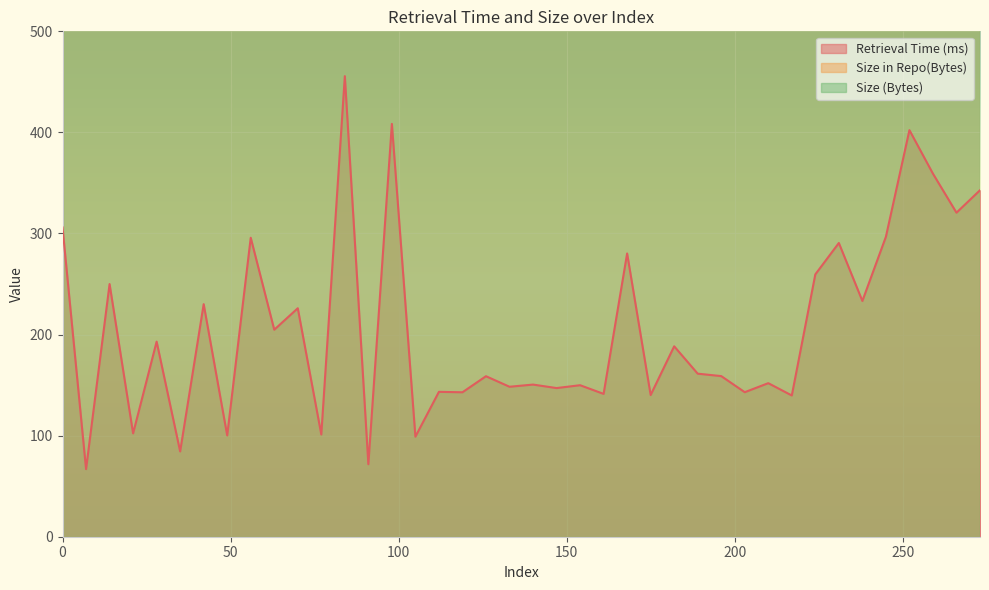

List the labels in order of Retrieval Time (ms) value, largest first.

84, 98, 252, 259, 273, 266, 0, 245, 56, 231, 168, 224, 14, 238, 42, 70, 63, 28, 182, 189, 196, 126, 210, 140, 154, 133, 147, 112, 203, 119, 161, 175, 217, 21, 77, 49, 105, 35, 91, 7